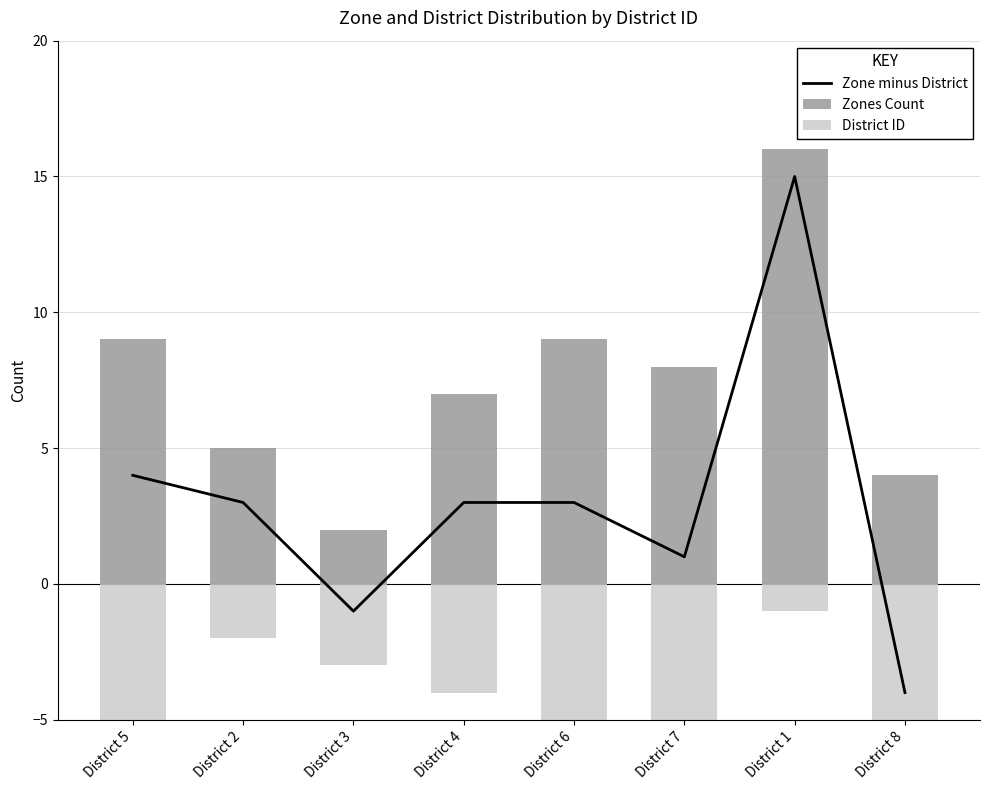

At how many categories does at least one series exceed 1?

8